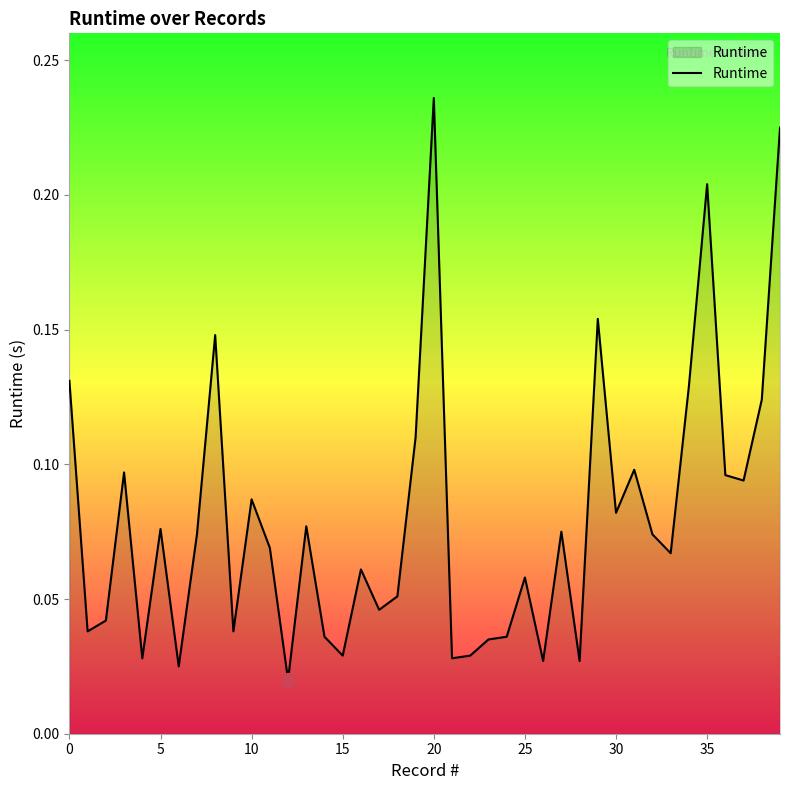

Is this an area chart (filled region under the line)?

Yes